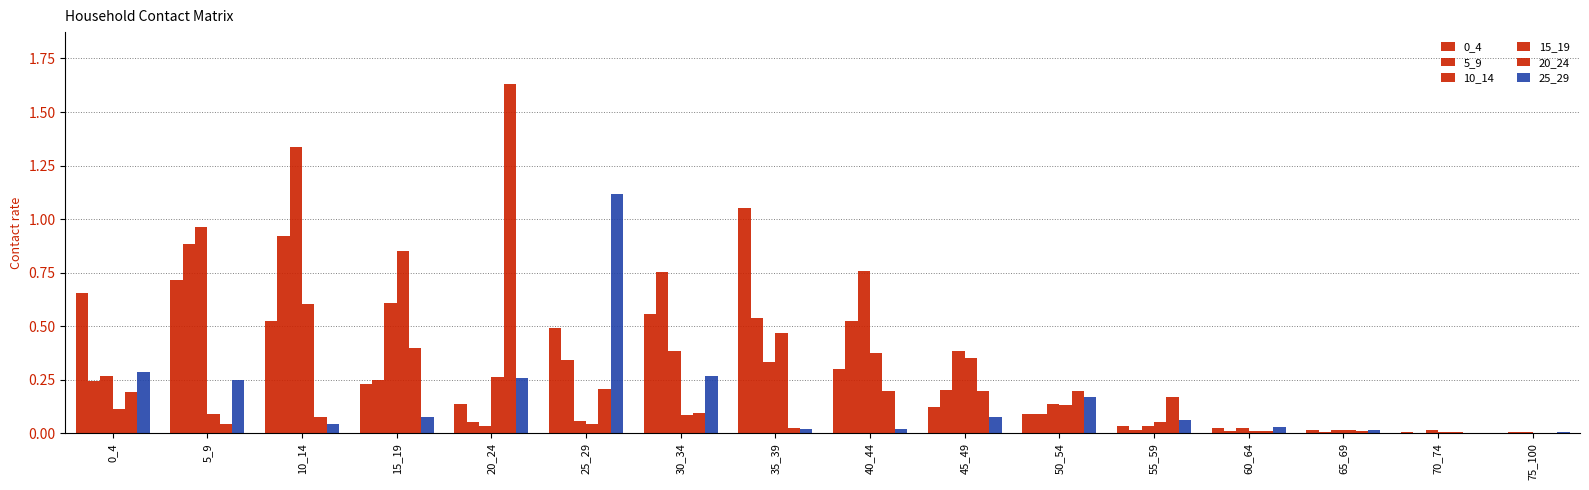

How many data points does each series have?

16